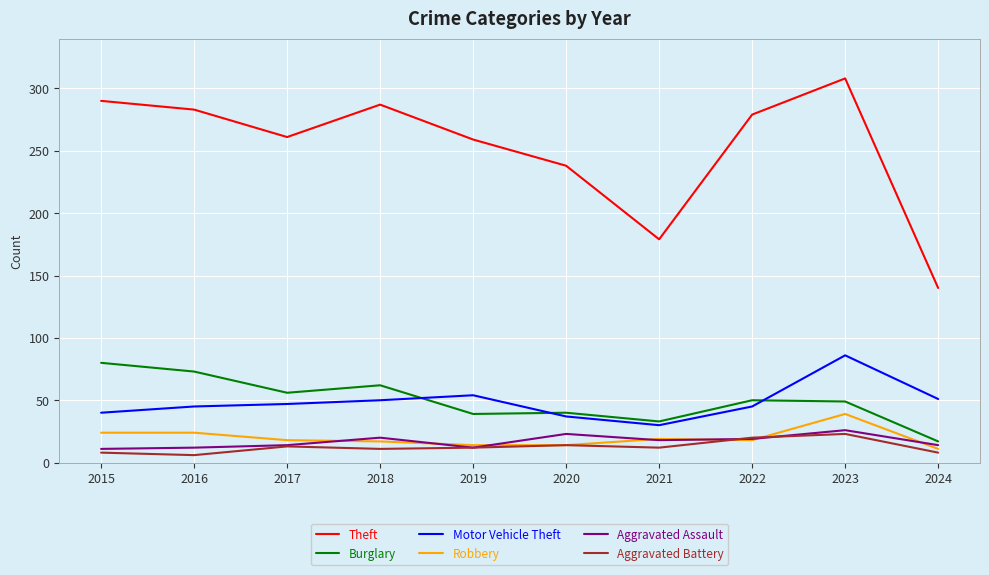

What is the sum of the Motor Vehicle Theft values at 2020 and 2018?

87